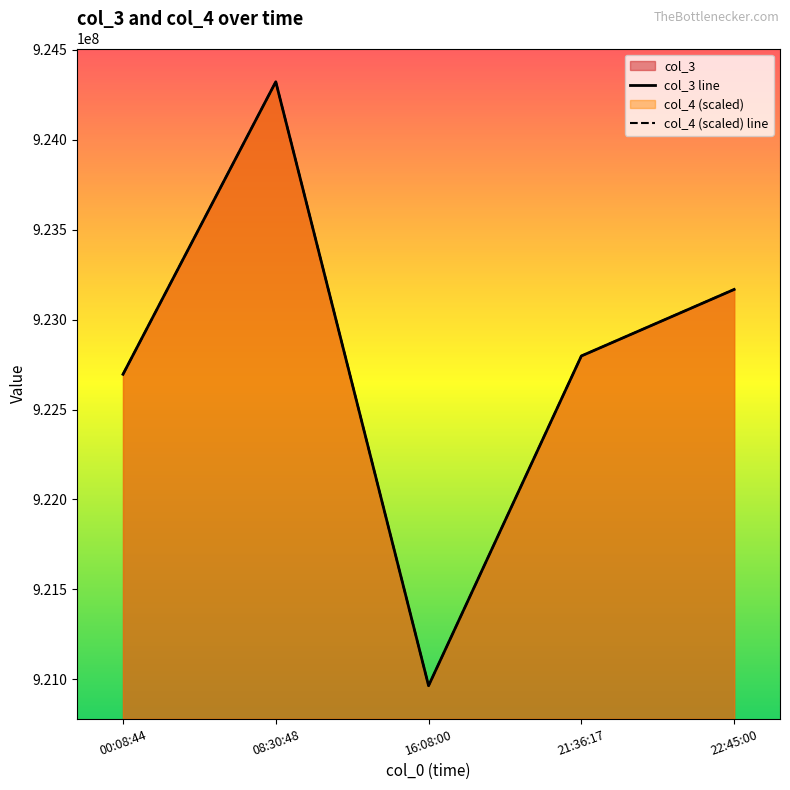

How many values in the col_4 (scaled) line series exceed 922797659?

3